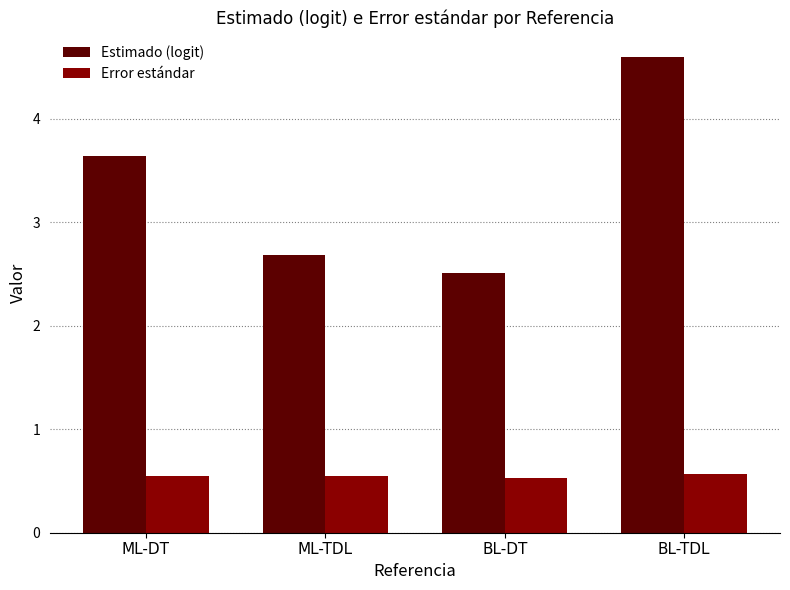

List the series in order of their overall mean, highest first.

Estimado (logit), Error estándar